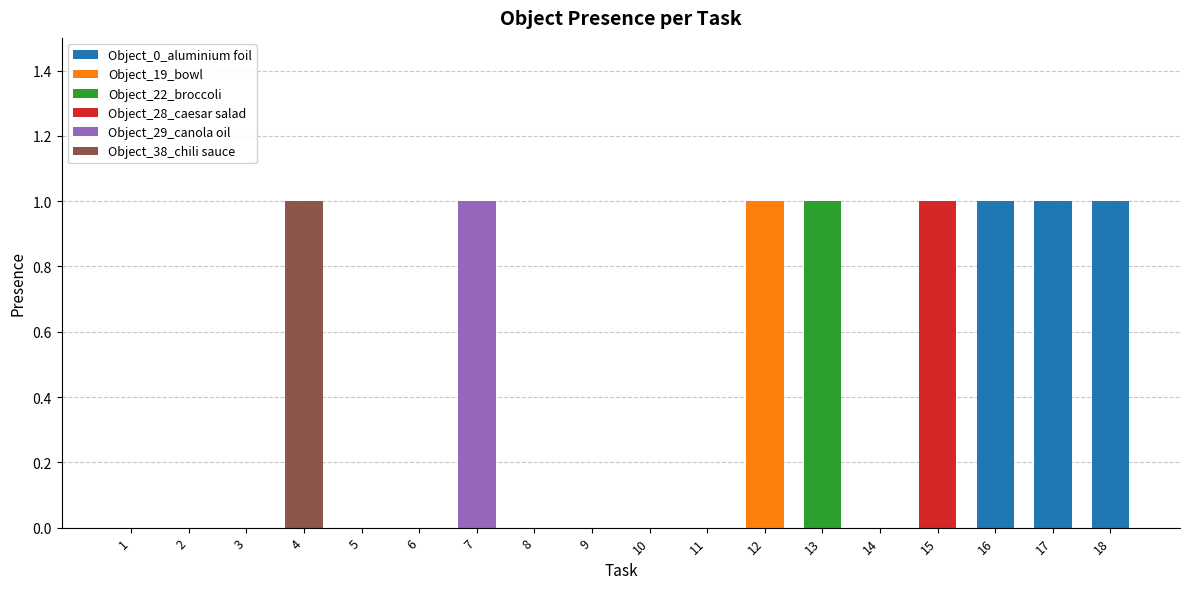

Is it true that Object_0_aluminium foil equals 0 at 4?

True